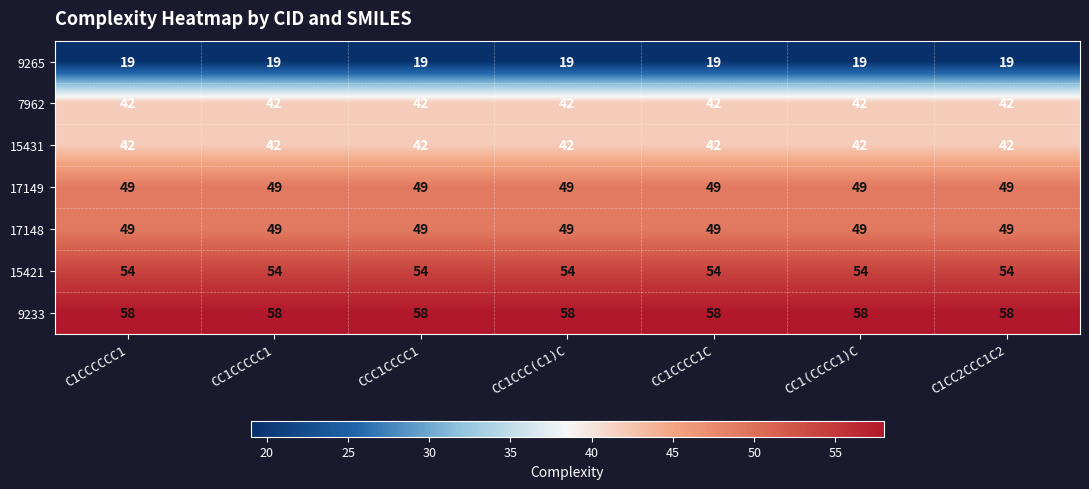

What is the total value across all series at CC1CCCCC1?

313